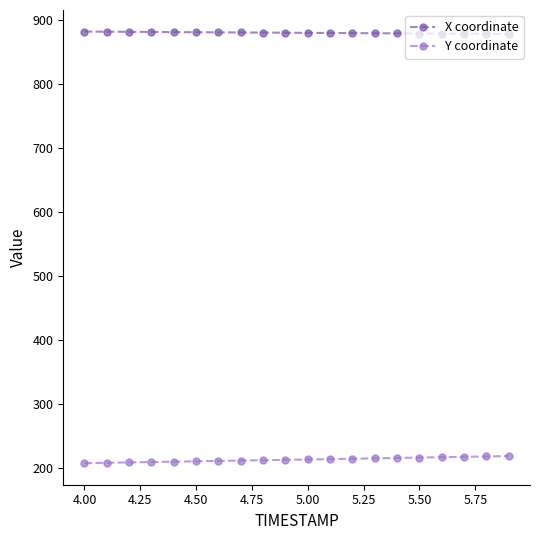

True or false: X coordinate and Y coordinate intersect in this chart.

False